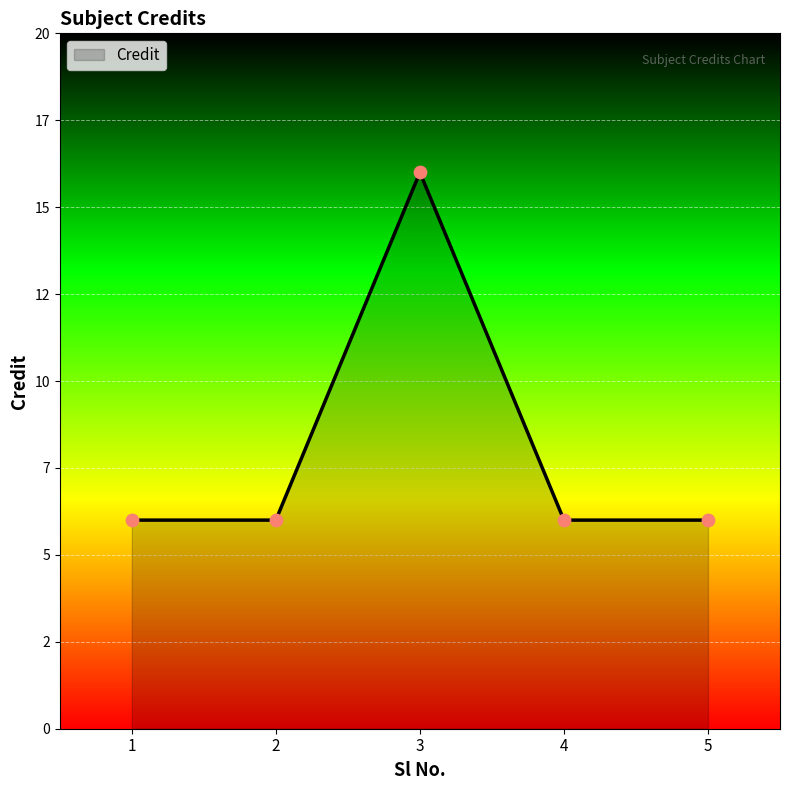

What is the ratio of the value at 5 to the value at 3?

0.4